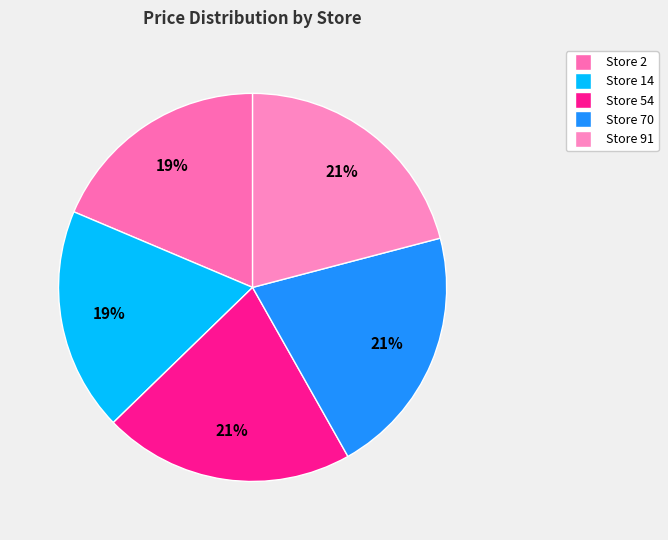

How much of the chart is everything except Store 14?

81.4%